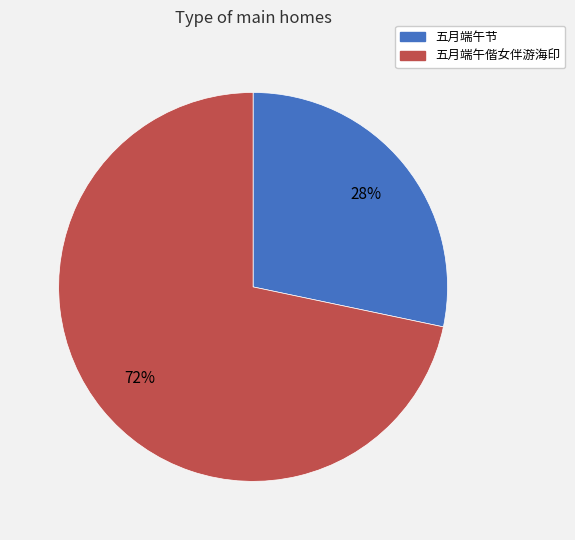

Rank the categories by value from highest to lowest.

五月端午偕女伴游海印, 五月端午节